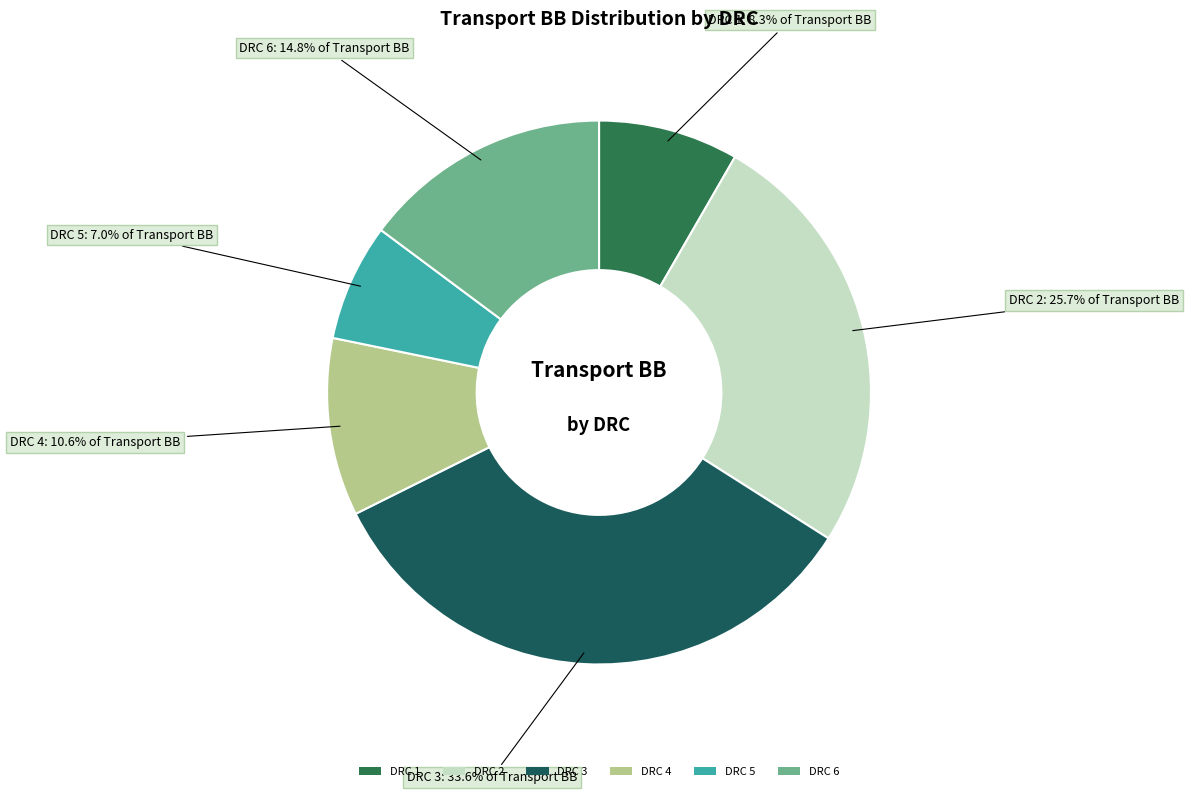

Between DRC 6 and DRC 3, which is larger?

DRC 3